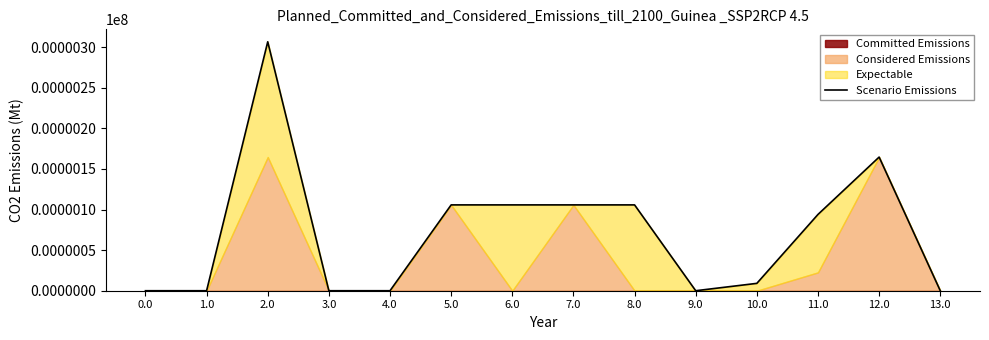

Where does the data first go above 93?

2.0